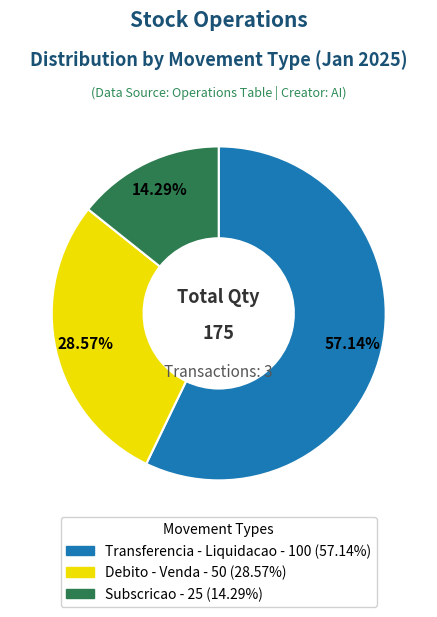

Is there any slice that represents more than half of the pie?

Yes